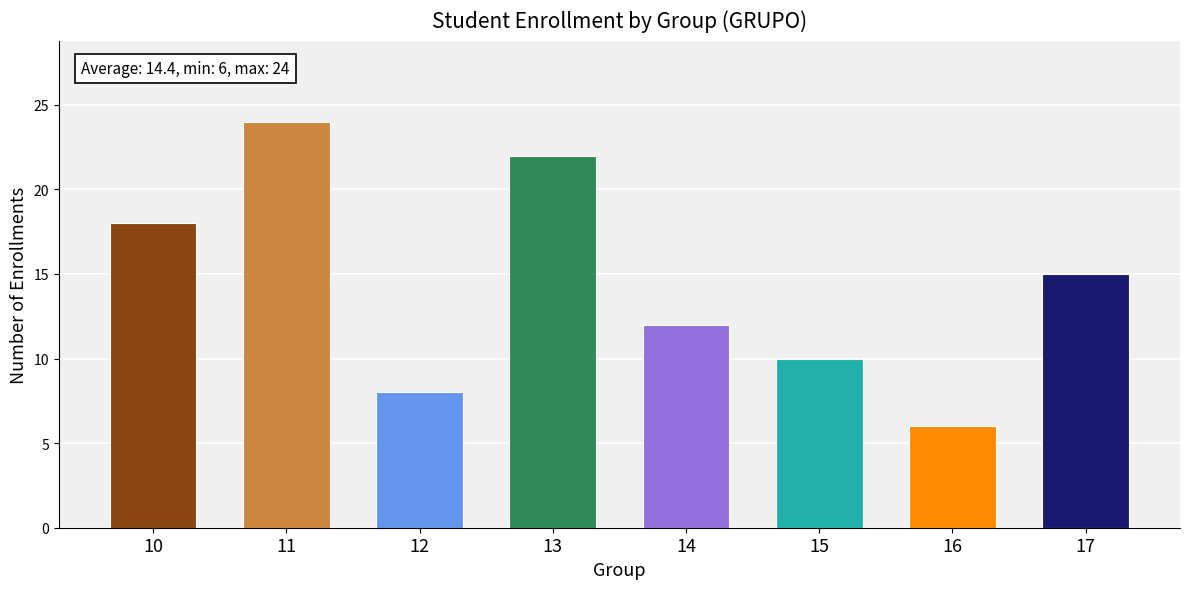

List the labels in order of value, largest first.

11, 13, 10, 17, 14, 15, 12, 16